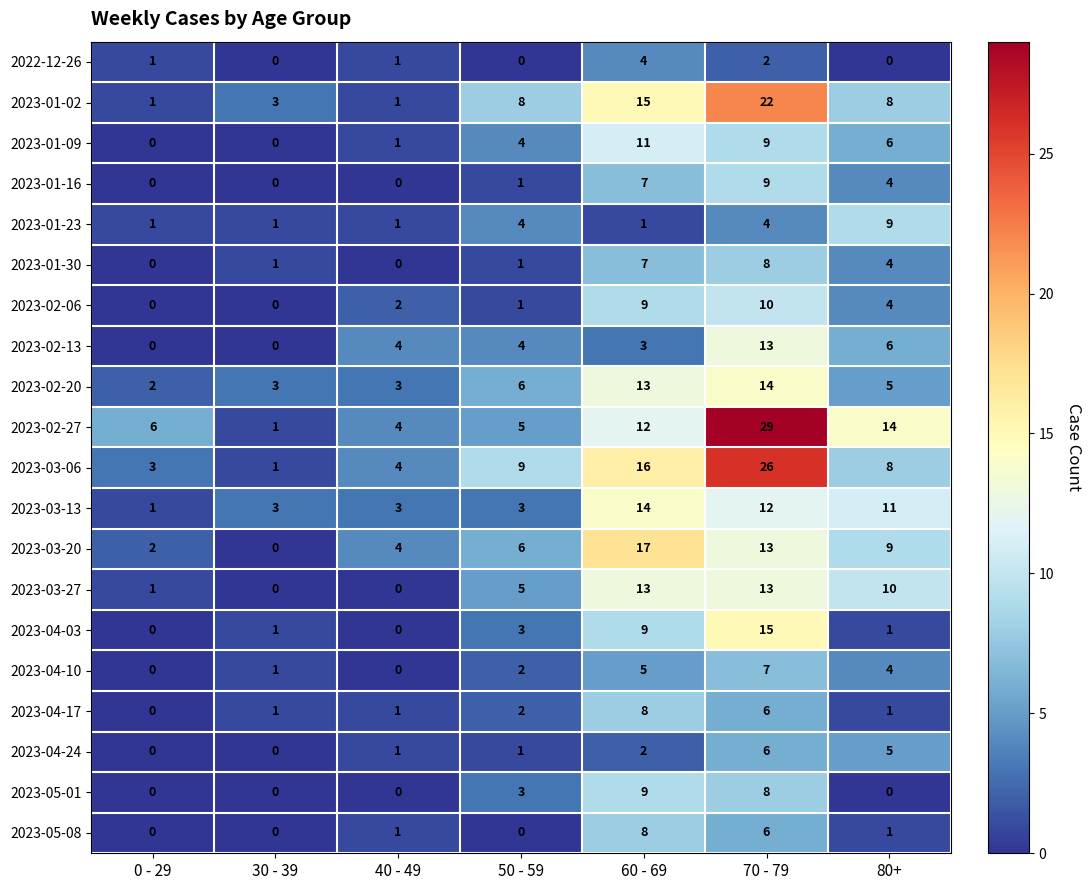

At which label is 2023-03-20 closest to 8?

80+